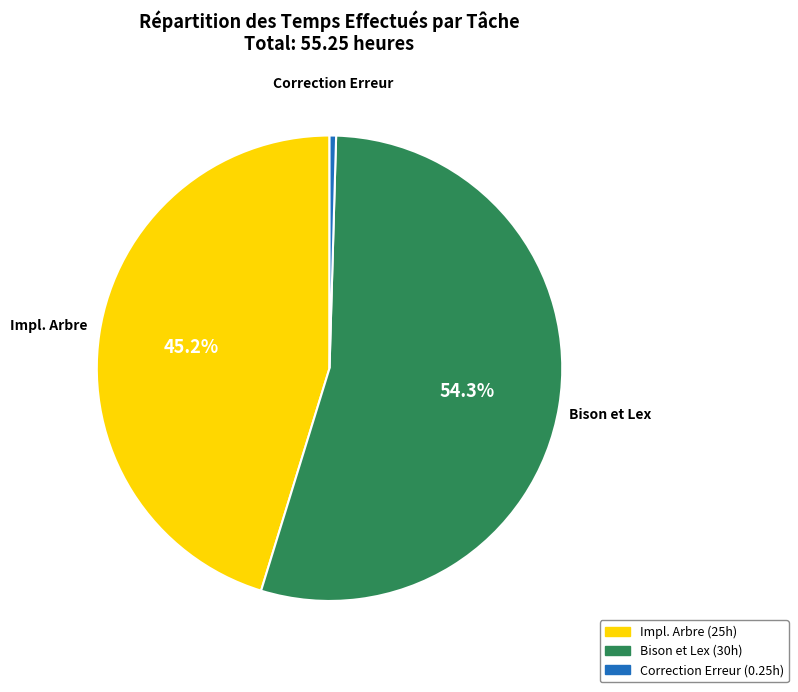

Is there a majority slice in this chart?

Yes